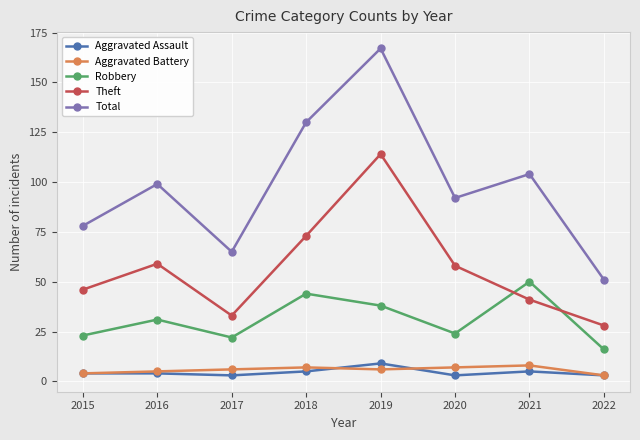

What is the difference between the Theft values at 2022 and 2017?

5